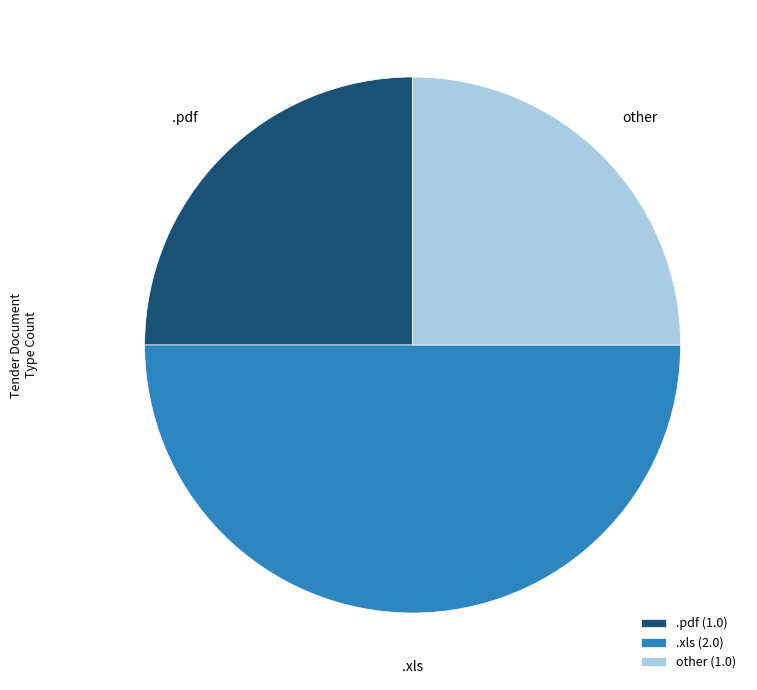

The other slice represents 25% of the pie. True or false?

True